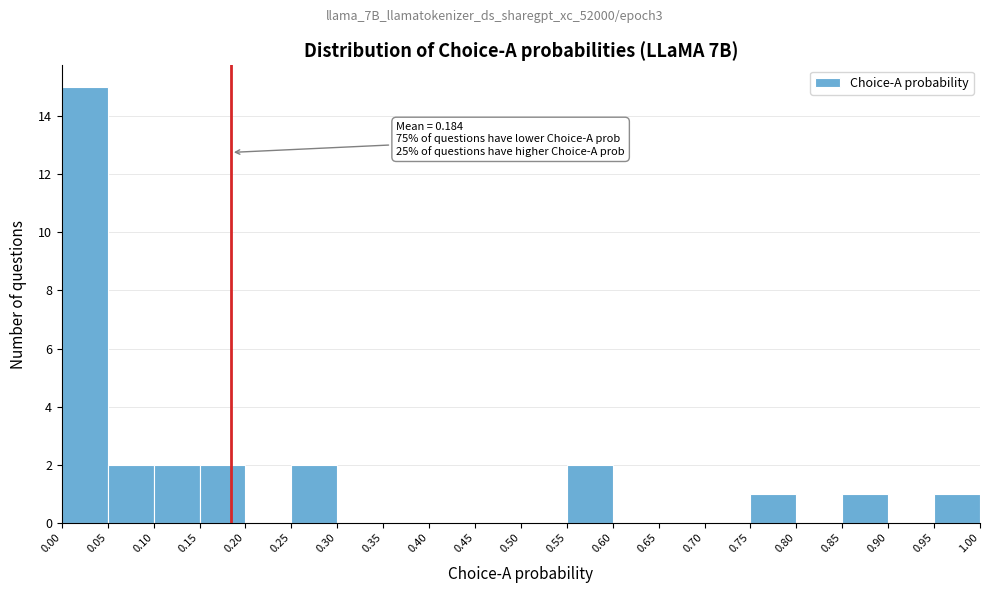

Over which range of the x-axis is the bar tallest?

0.00 to 0.05